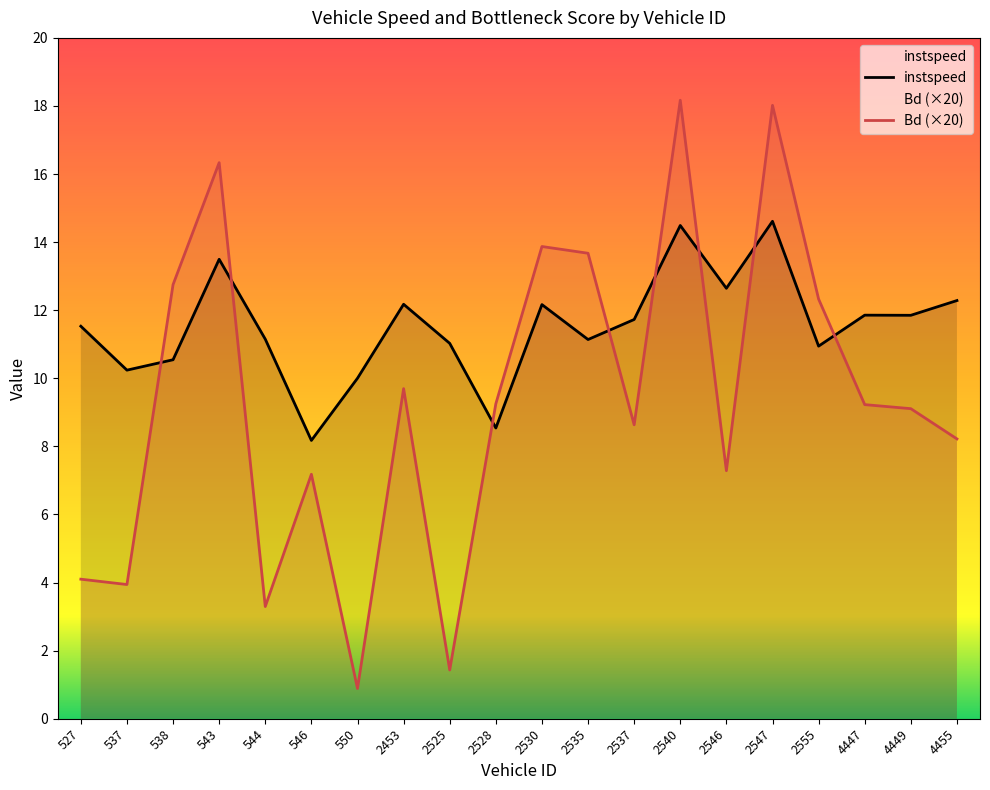

After their last crossing, which series has the higher values: instspeed or Bd?

instspeed